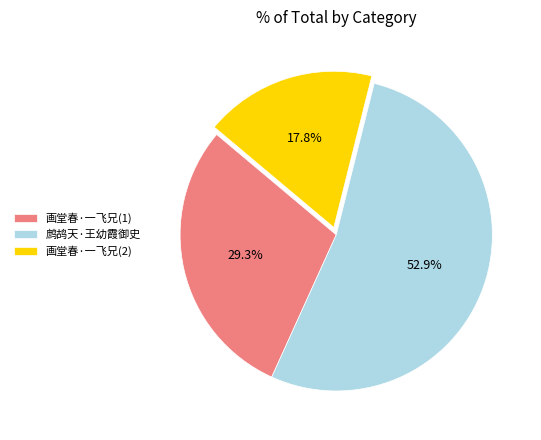

Rank the categories by value from lowest to highest.

画堂春·一飞兄(2), 画堂春·一飞兄(1), 鹧鸪天·王幼霞御史